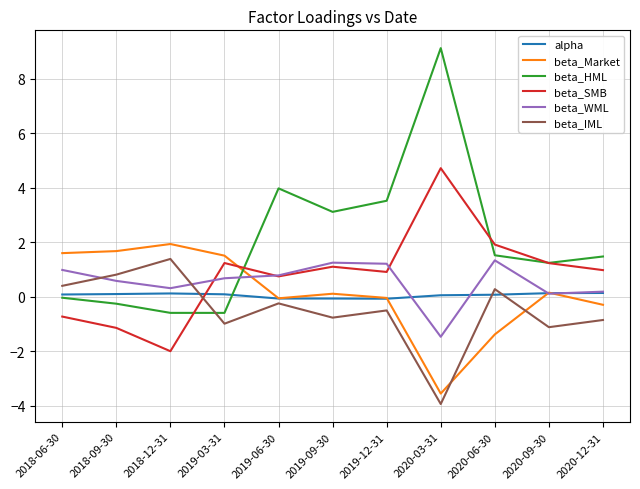

At which label does beta_WML first exceed 0?

2018-06-30